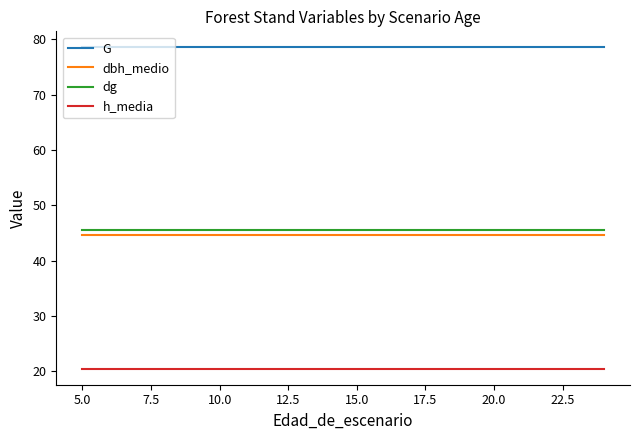

Which series has the largest total across all categories?

G